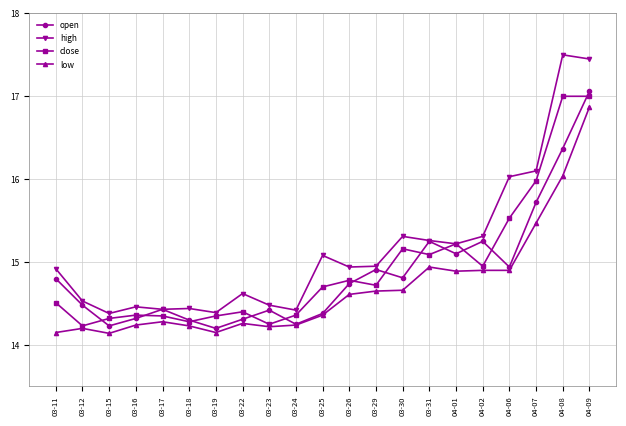

The close series shows 9.3 at 03-26. True or false?

False